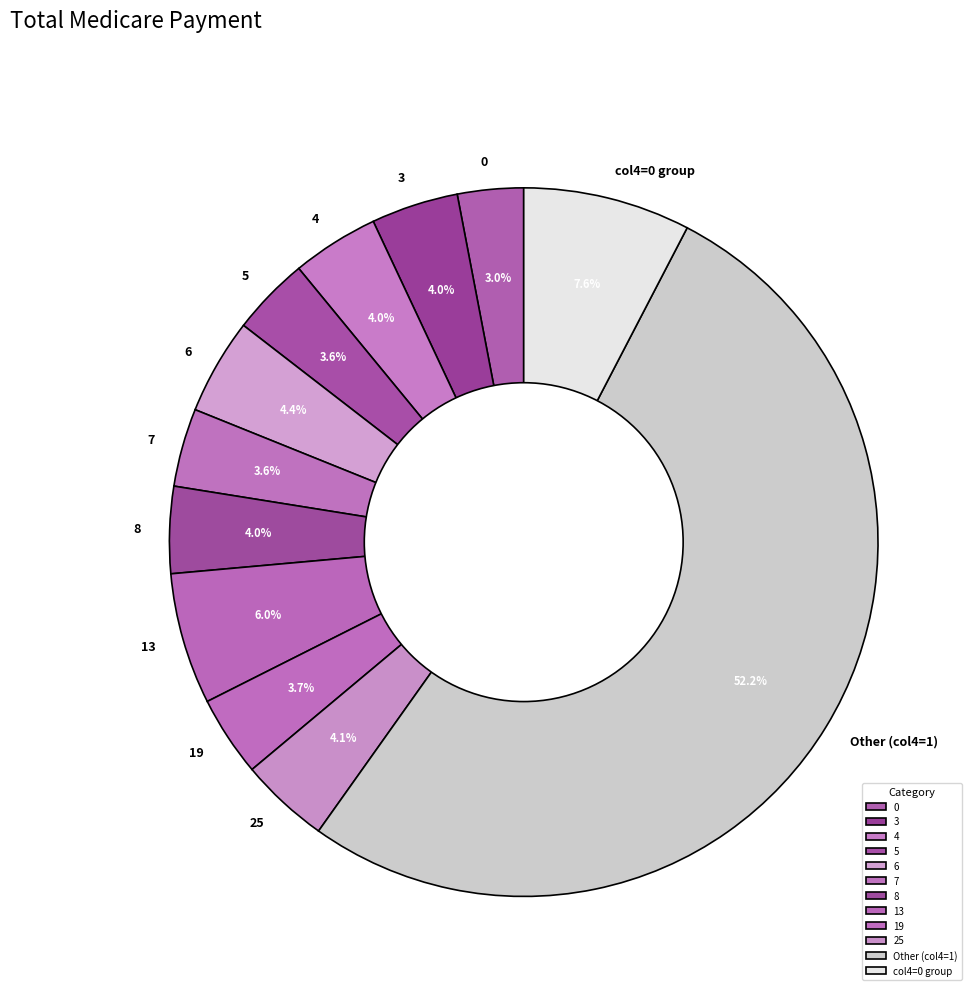

What is the smallest slice in the pie chart?

0